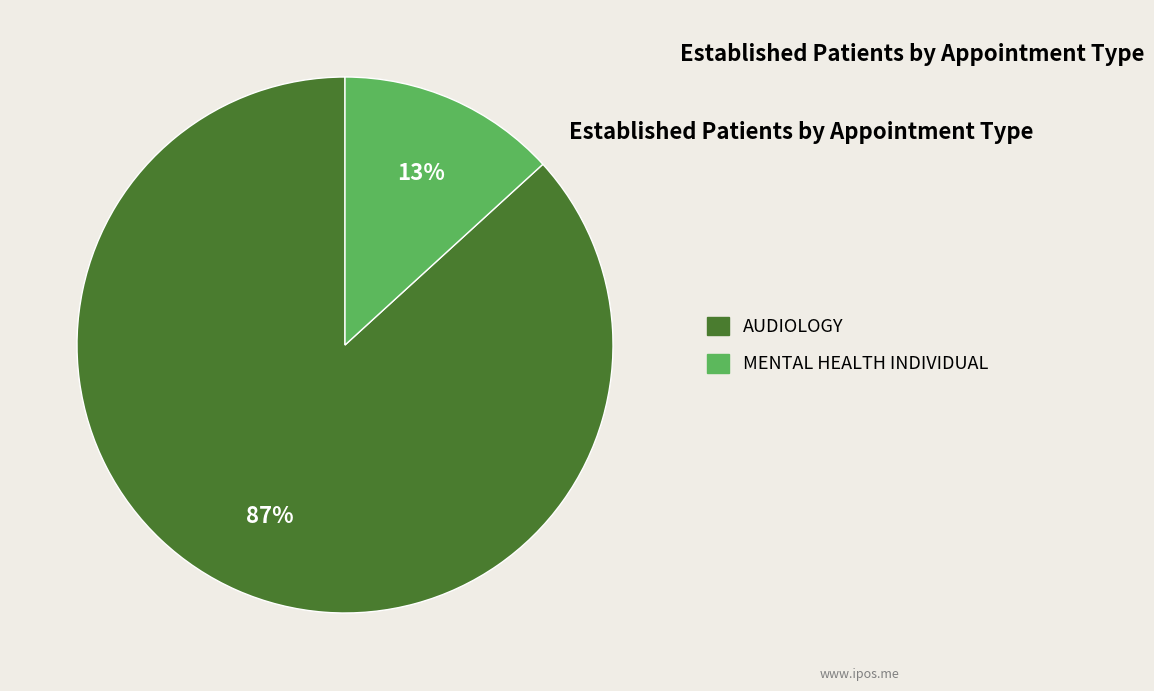

How many slices are in this pie chart?

2